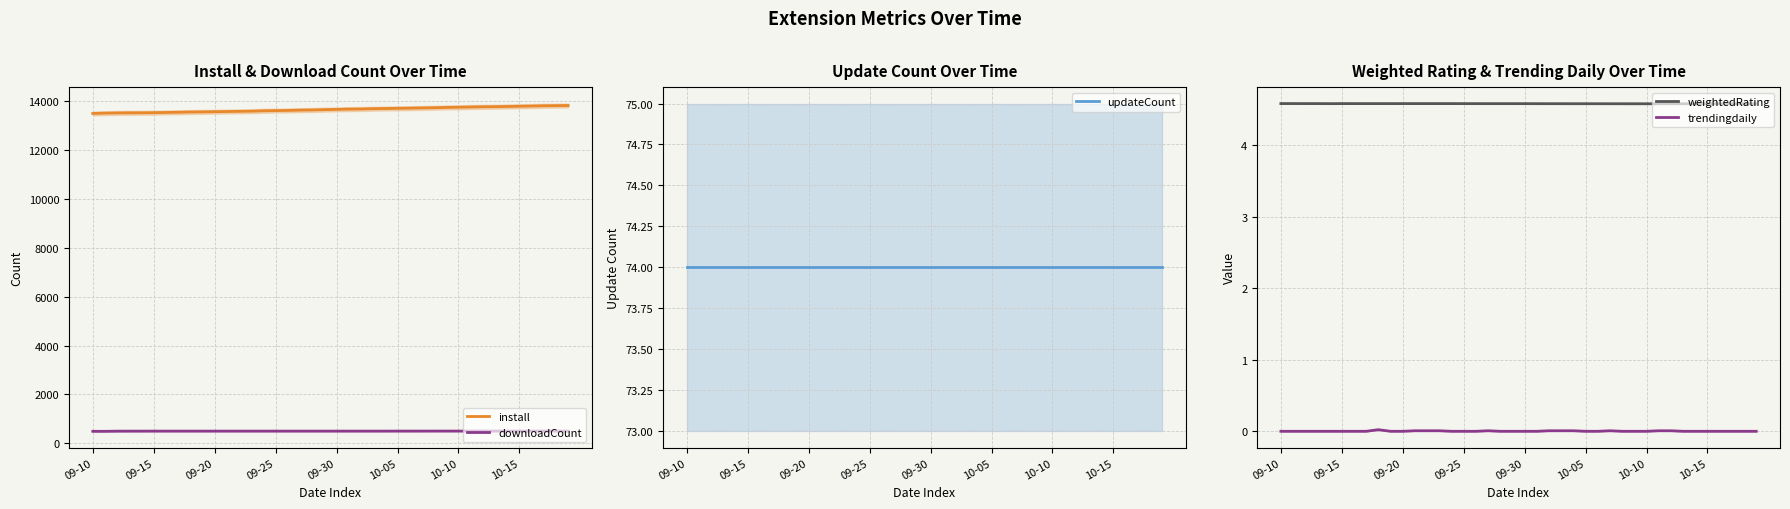

True or false: install and downloadCount intersect in this chart.

False